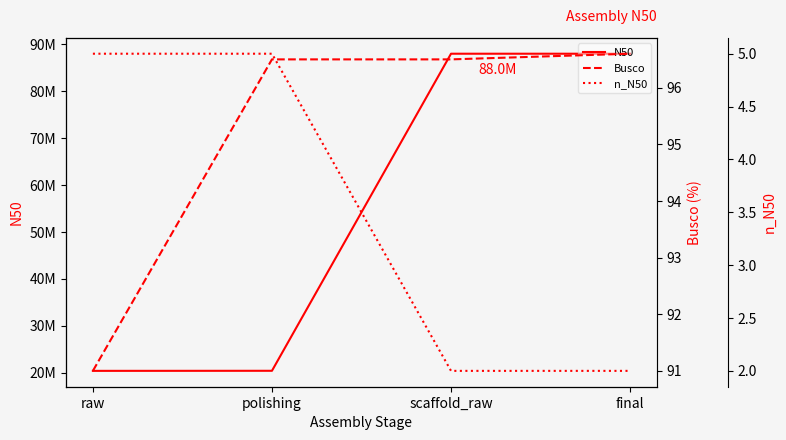

Is it true that Busco equals 40.4 at raw?

False